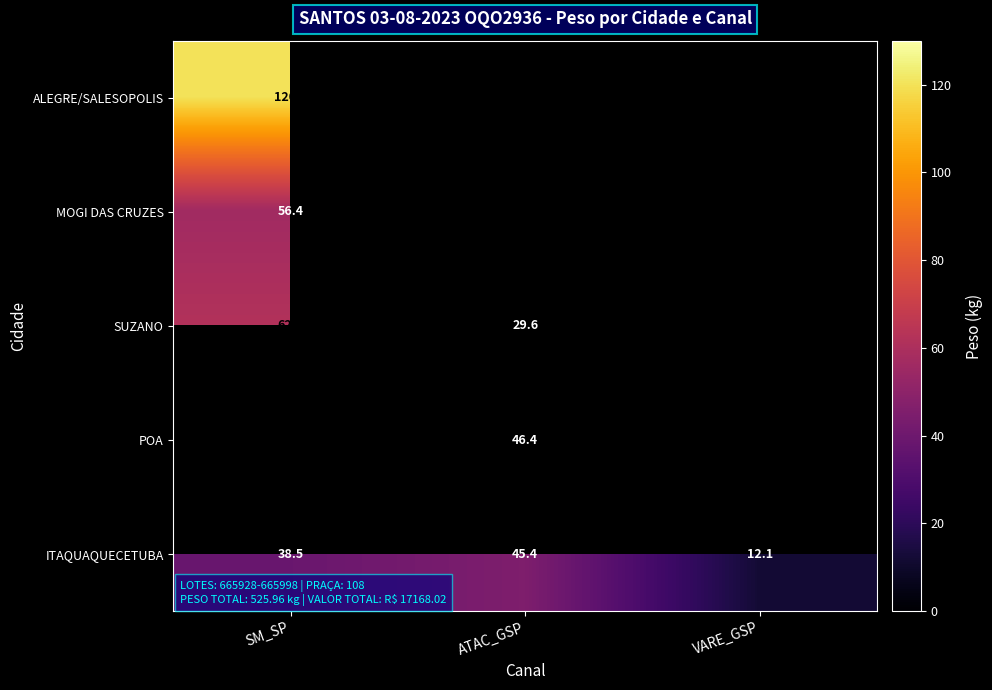

What is the smallest value displayed?

12.1